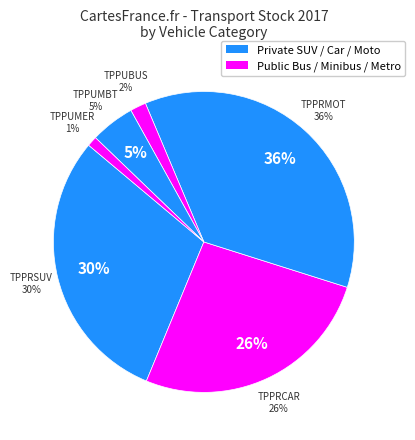

The TPPRCAR slice represents 26% of the pie. True or false?

True